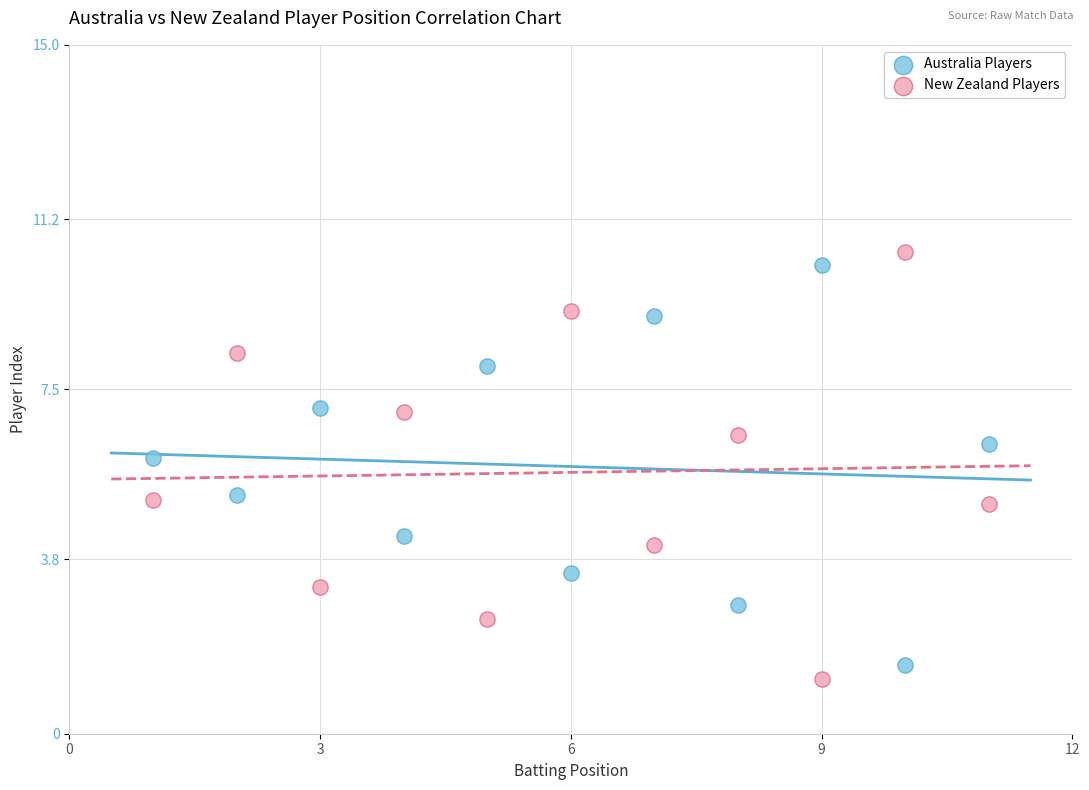

What is the X range (max minus min) for the scatter plot?

10.0